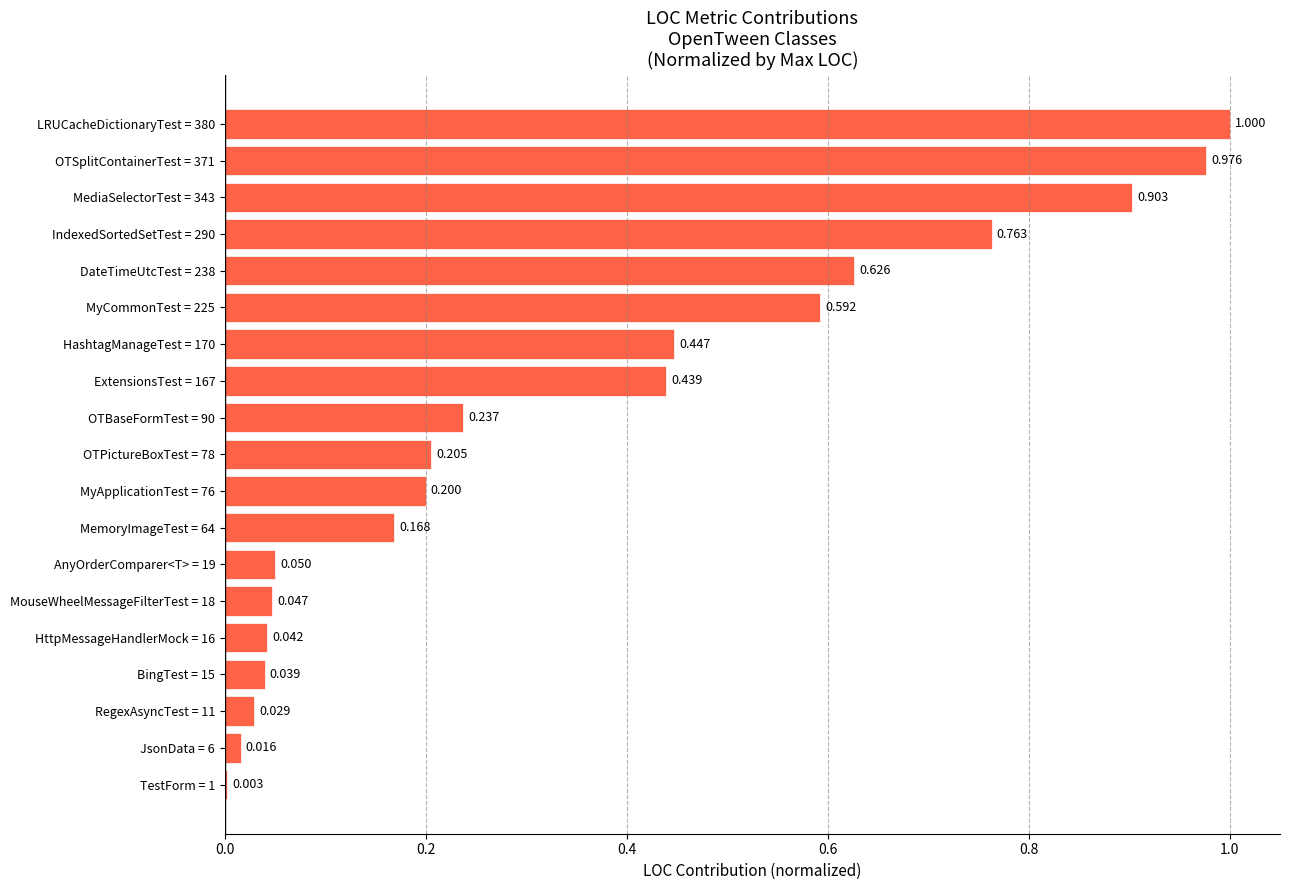

Are the bars horizontal?

Yes